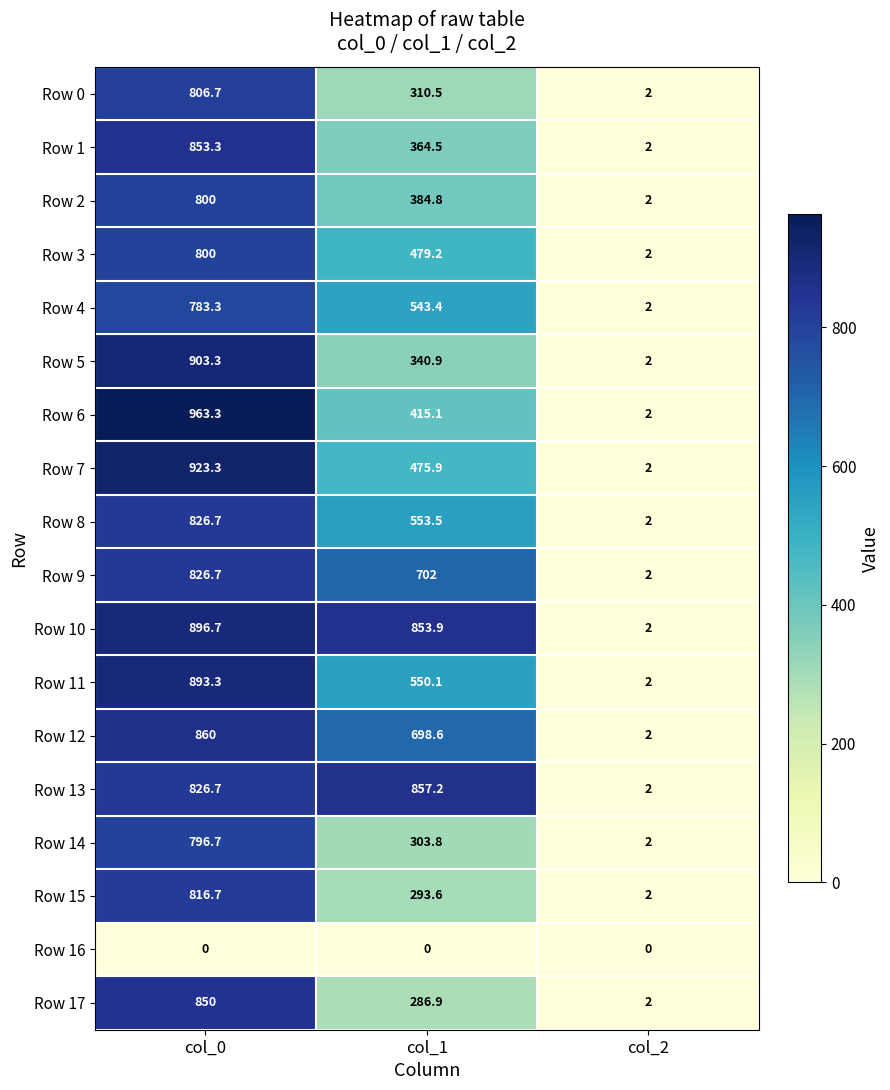

Which label corresponds to the largest value in the chart?

col_0